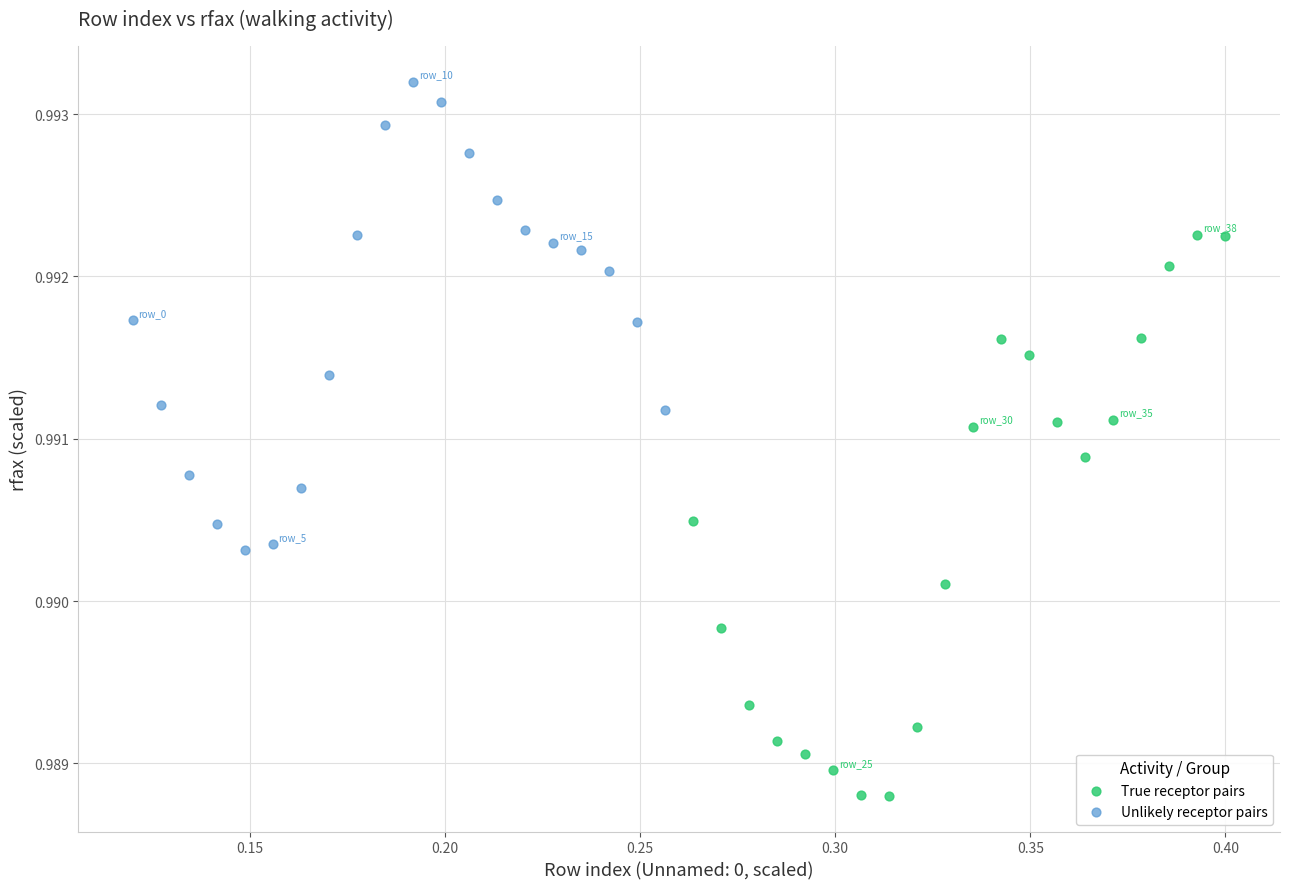

Which series has the widest spread of Y values?

True receptor pairs